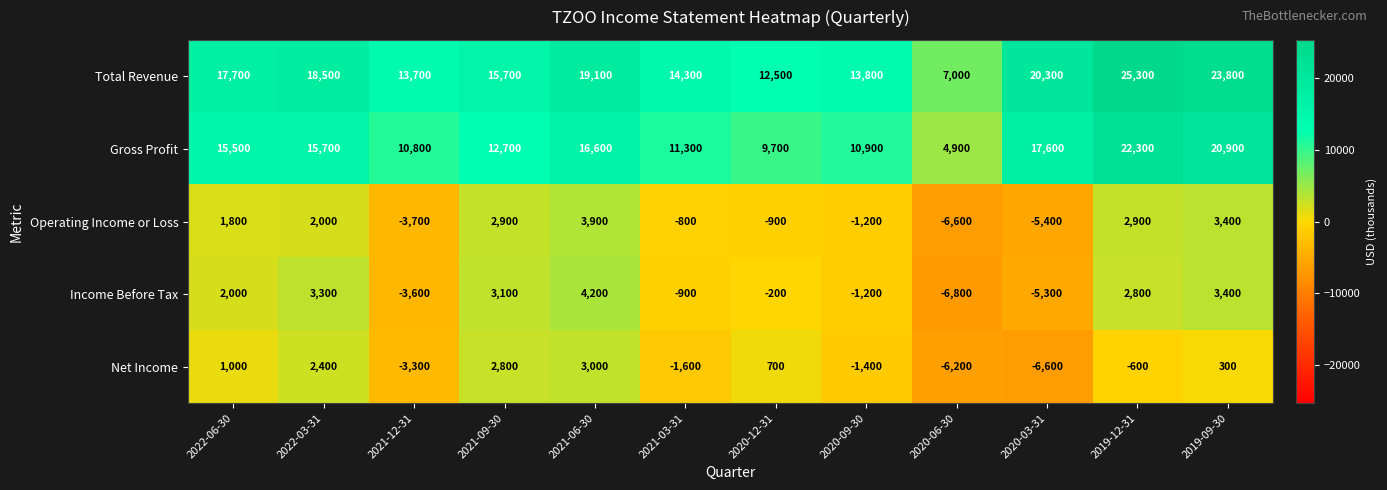

At which label does Net Income first exceed 300?

2022-06-30